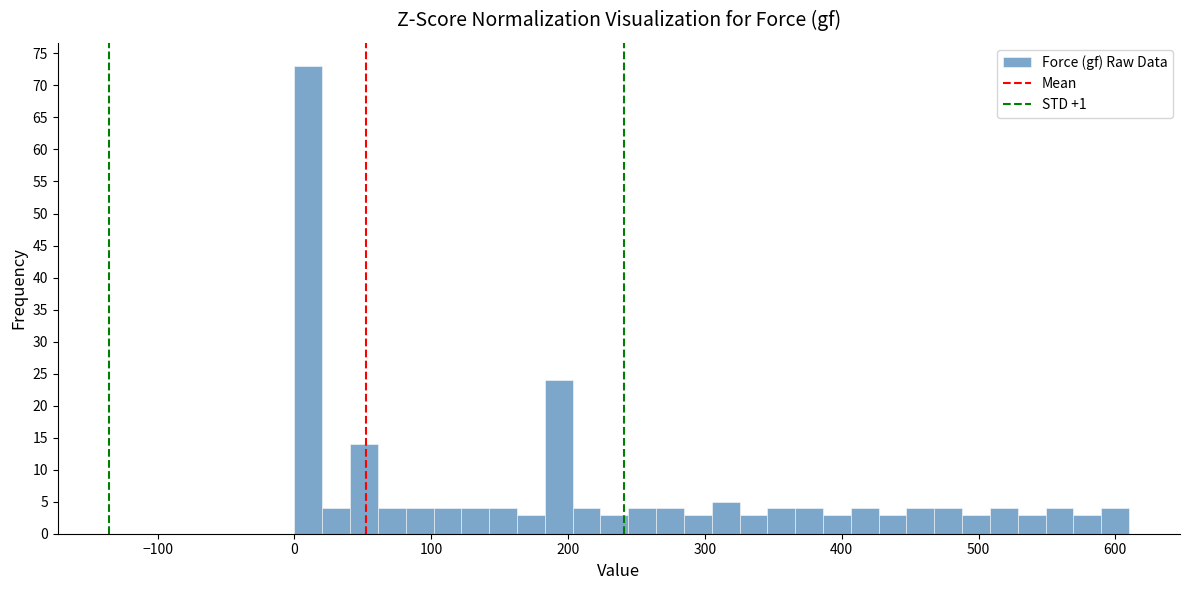

Around what value on the x-axis is the tallest bar? Give the approximate position of its centre, as read against the axis.

10